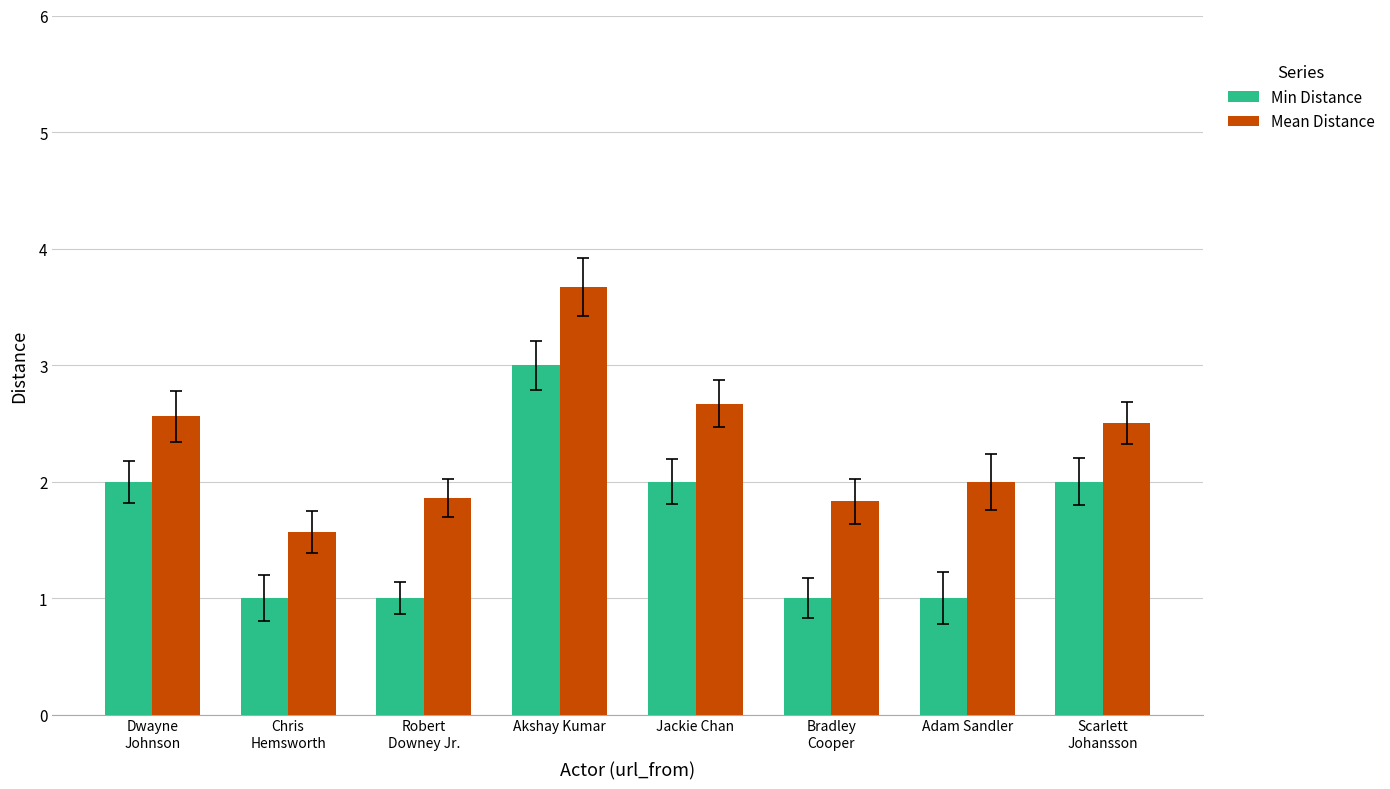

At which label does Min Distance reach its peak?

Akshay Kumar